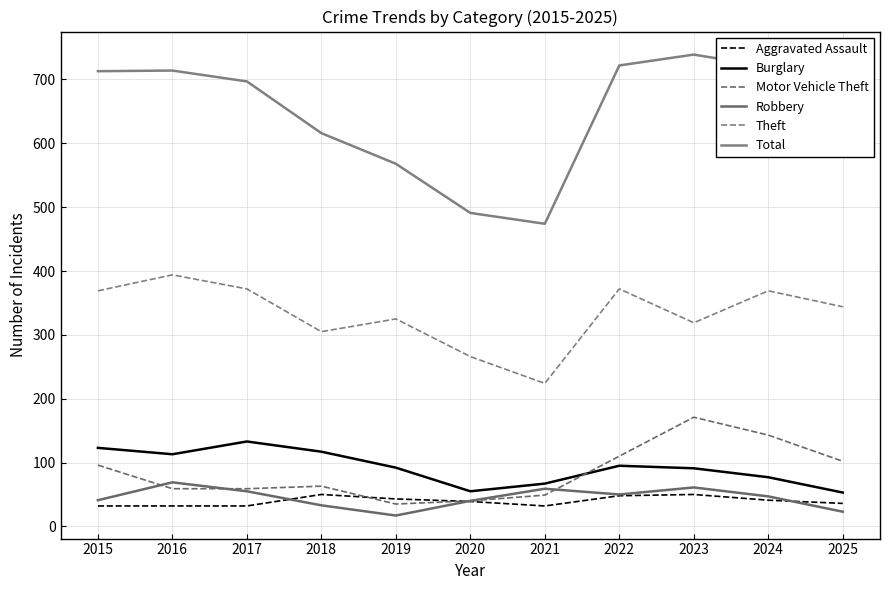

True or false: Burglary and Robbery cross at least once.

False